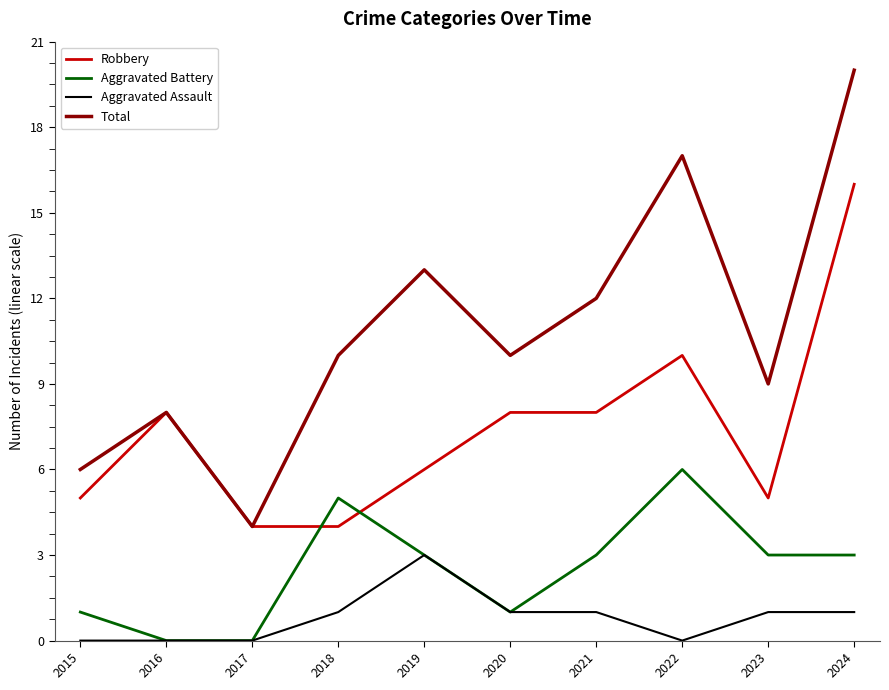

True or false: Robbery and Aggravated Assault cross at least once.

False